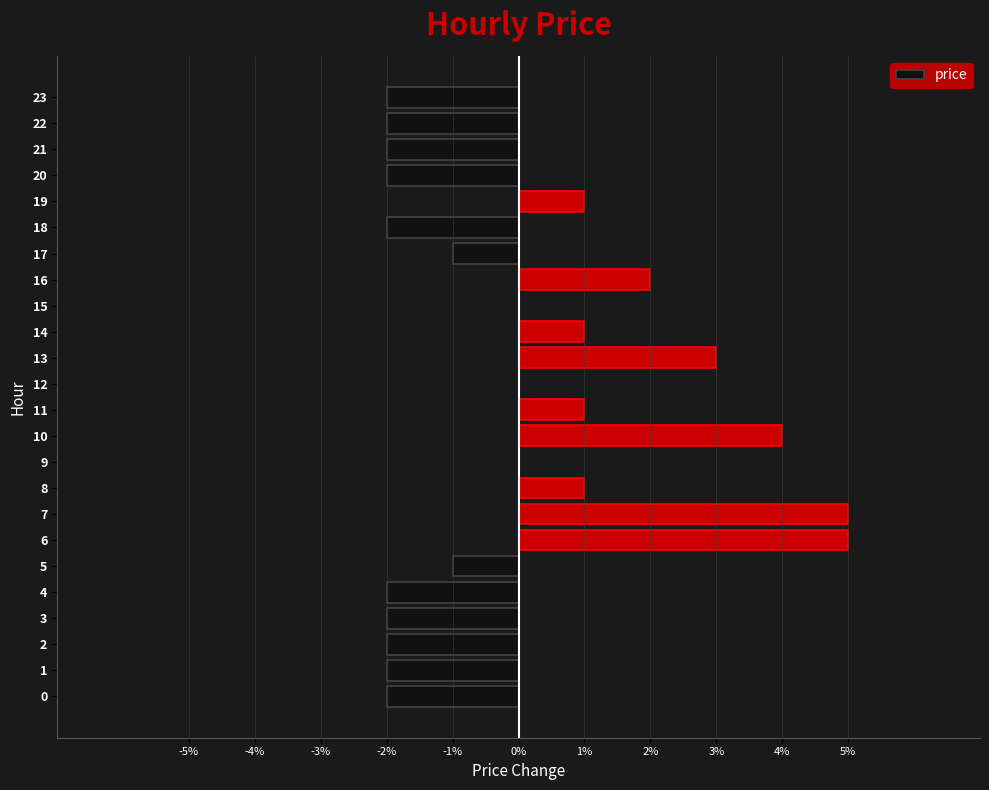

Count the number of categories in the chart.

24